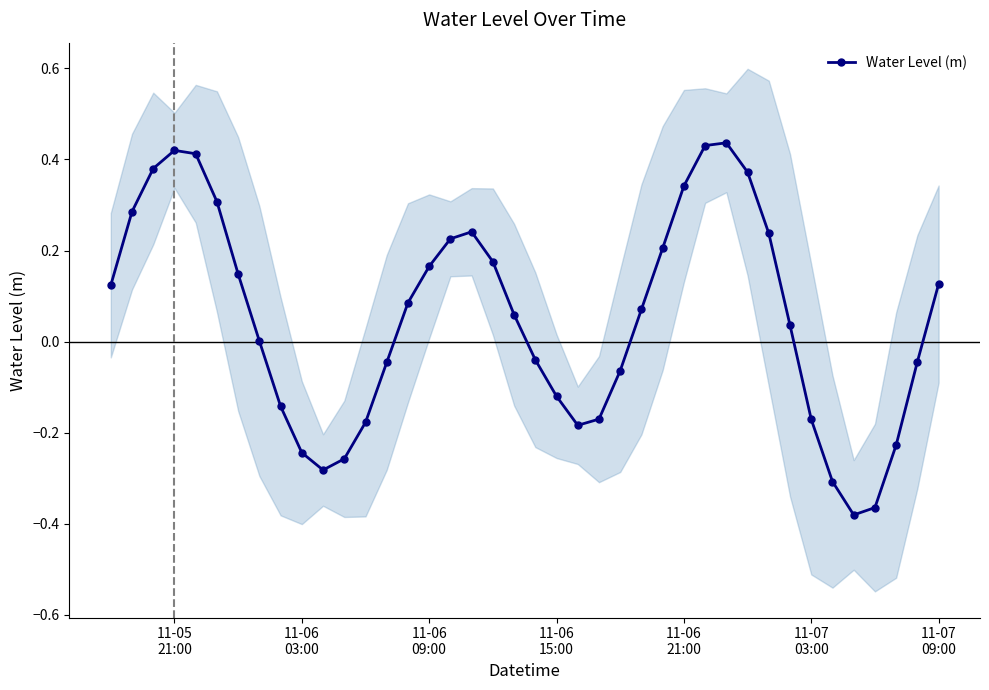

In Water Level (m), how many points are higher than both neighbors (excluding endpoints)?

3